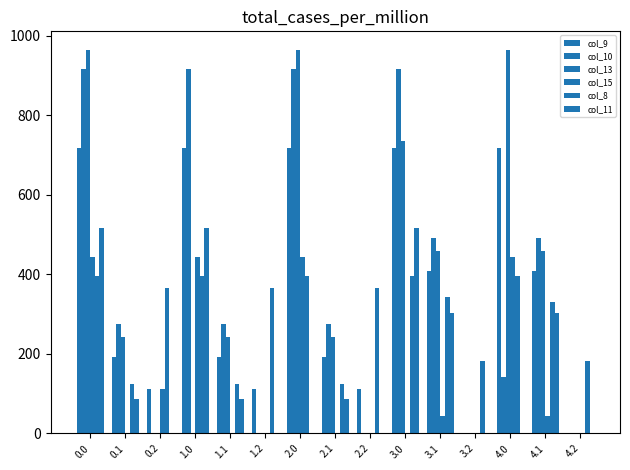

What is the sum of the col_11 values at 3.1 and 0.2?

304.0